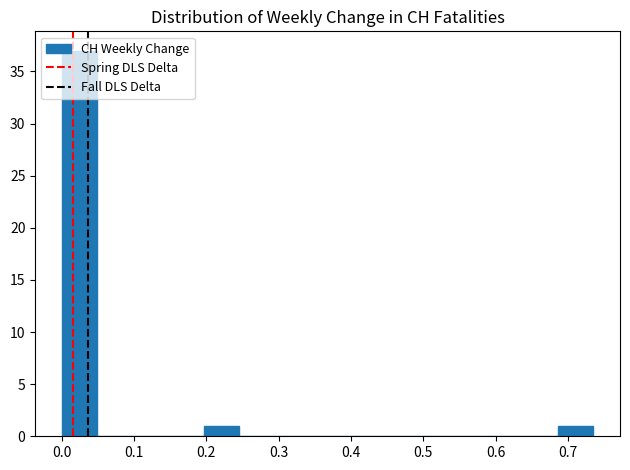

Reading left to right, list every bar in this chart as the range it spans on the x-axis followed by its height. Neither the bar edges nor the heights are printed on the chart, so give them approximately, as read against the axes.

0.00 to 0.05: 37
0.05 to 0.10: 0
0.10 to 0.15: 0
0.15 to 0.20: 0
0.20 to 0.25: 1
0.25 to 0.29: 0
0.29 to 0.34: 0
0.34 to 0.39: 0
0.39 to 0.44: 0
0.44 to 0.49: 0
0.49 to 0.54: 0
0.54 to 0.59: 0
0.59 to 0.64: 0
0.64 to 0.69: 0
0.69 to 0.74: 1